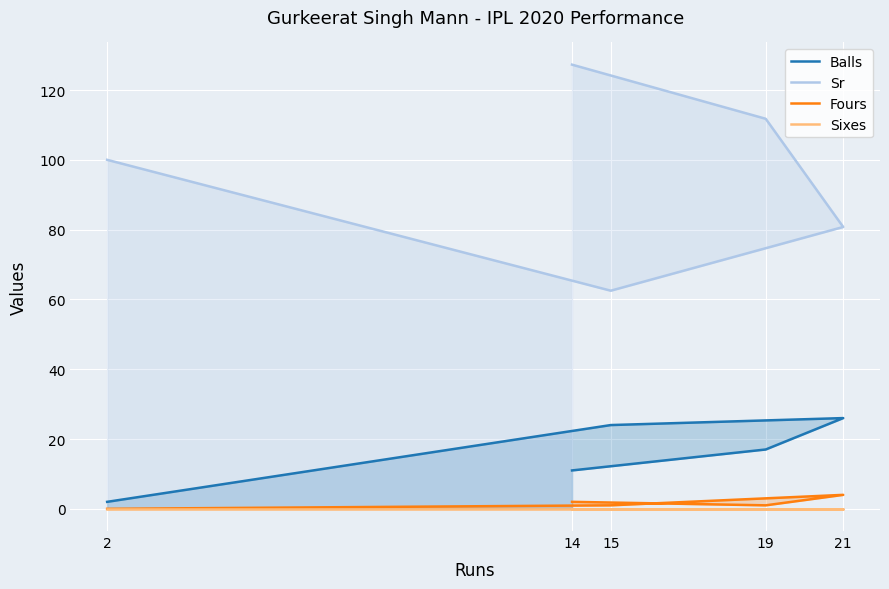

What position from the right is 2?

5